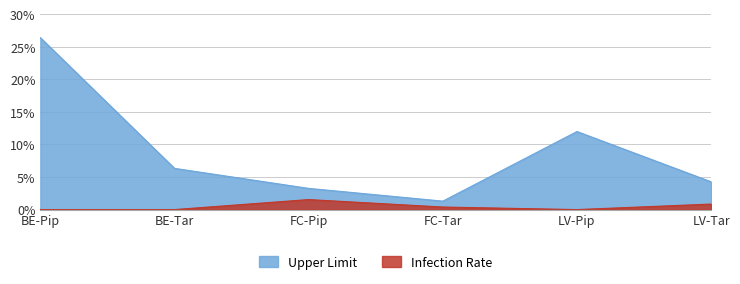

At which category is the sum across all series the highest?

BE-Pip